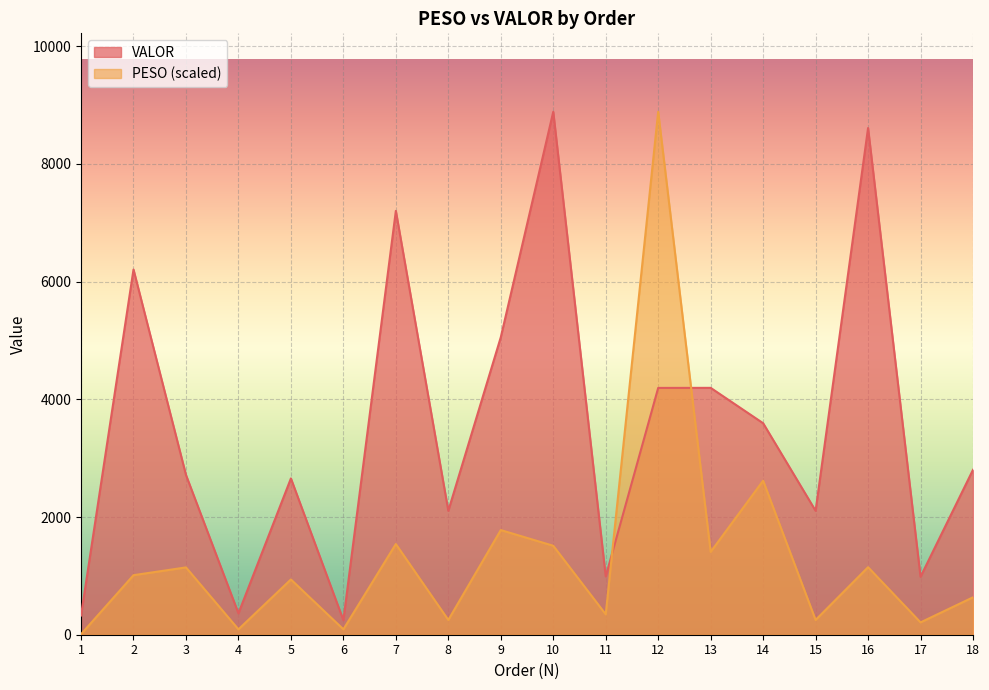

The VALOR series shows 8320.1 at 9. True or false?

False